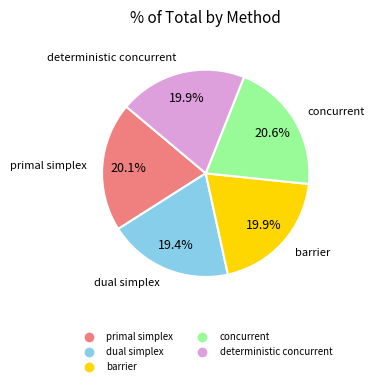

Does deterministic concurrent account for over 50% of the chart?

No